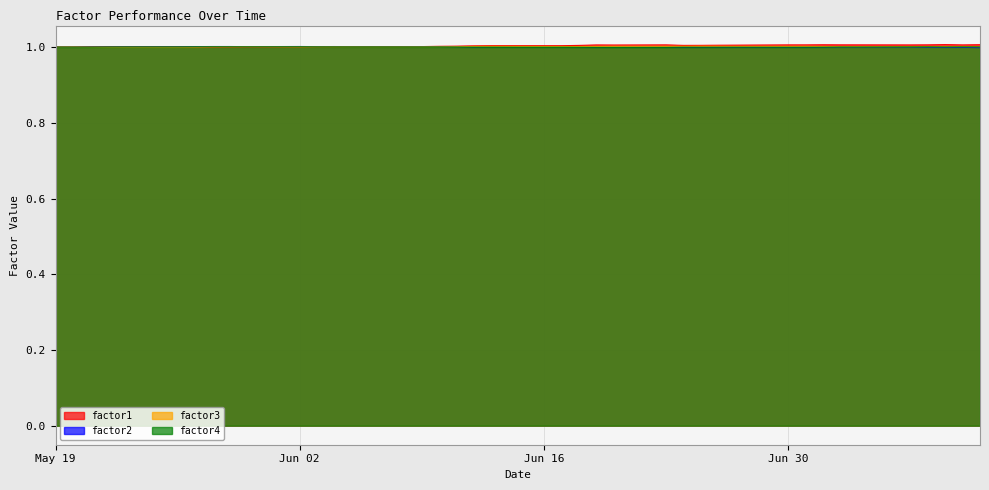

How many values in the factor4 series are below 1?

15